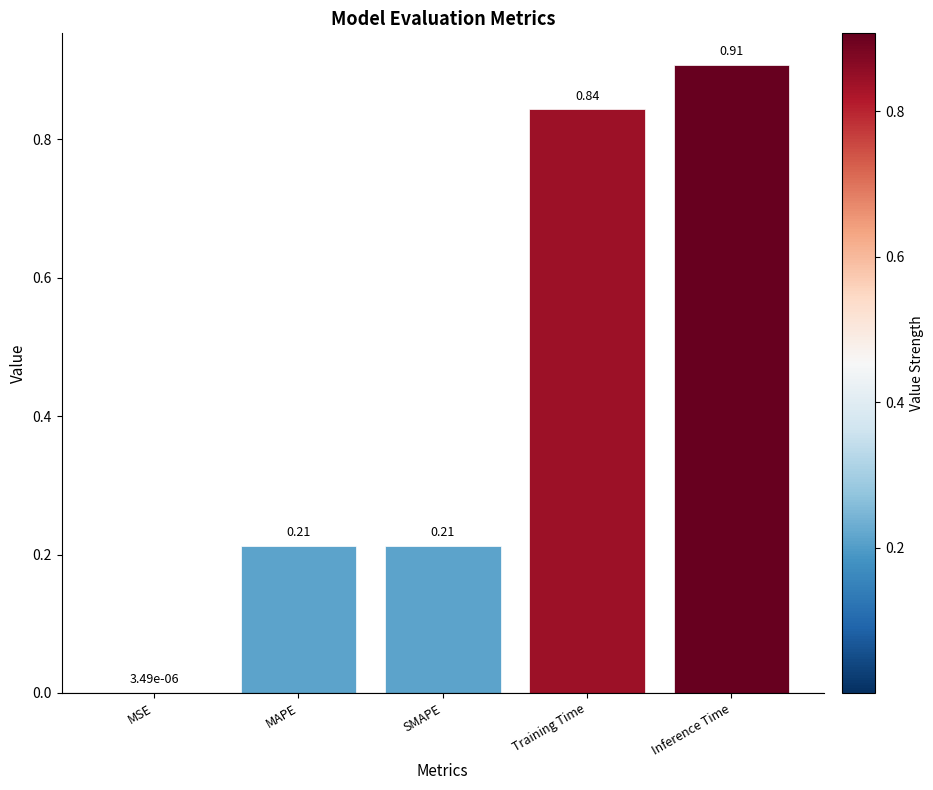

Between SMAPE and Inference Time, which is larger?

Inference Time